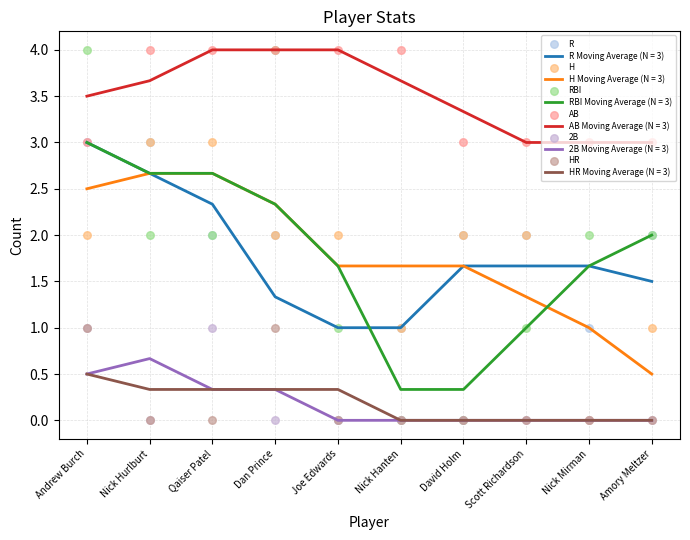

At which category is the sum across all series the highest?

Andrew Burch